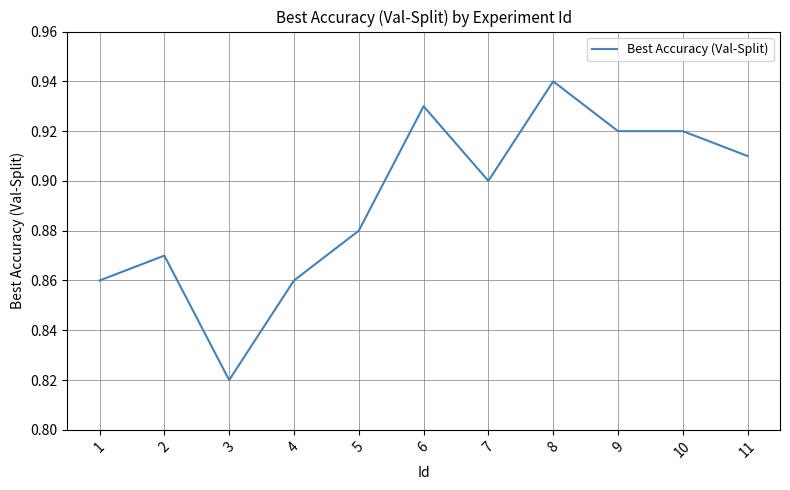

At which category does the data reach its first local valley?

3